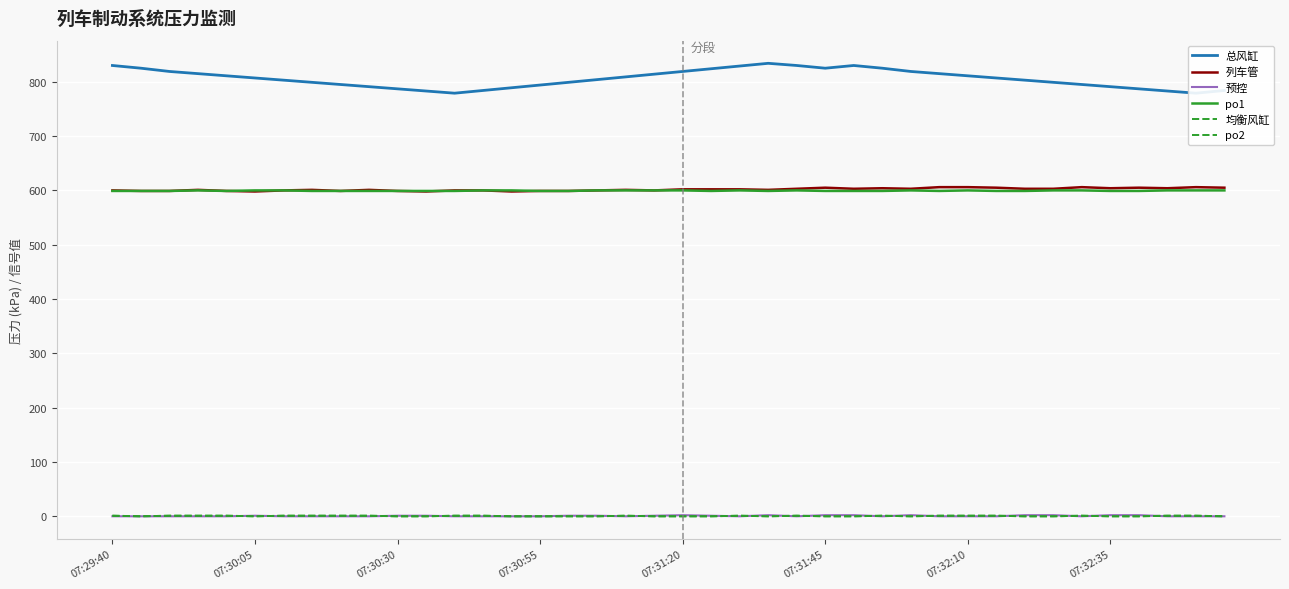

True or false: 总风缸 and po1 intersect in this chart.

False